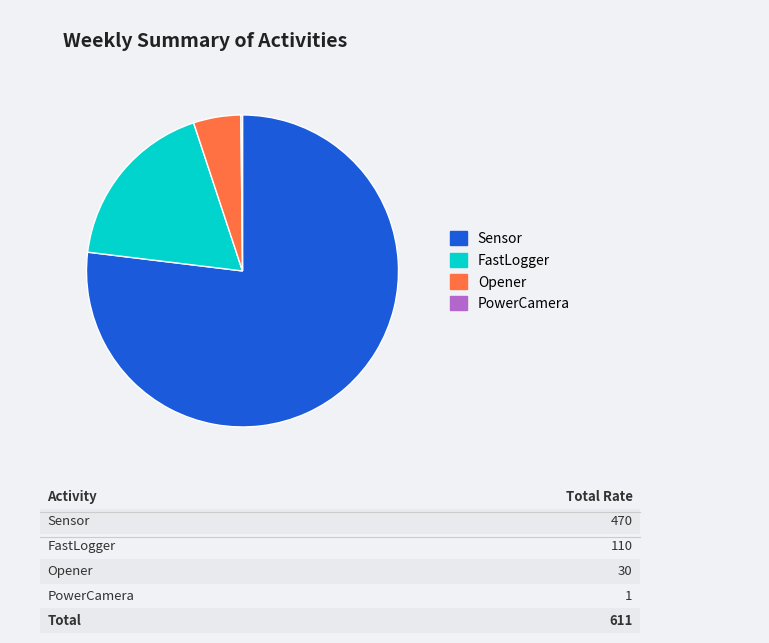

Is there any slice that represents more than half of the pie?

Yes